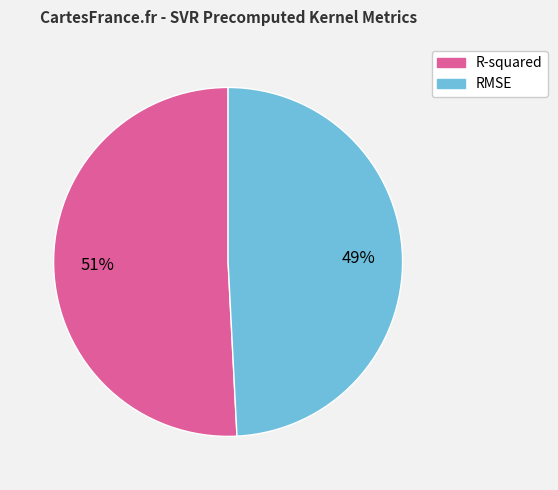

Rank the categories by value from highest to lowest.

R-squared, RMSE